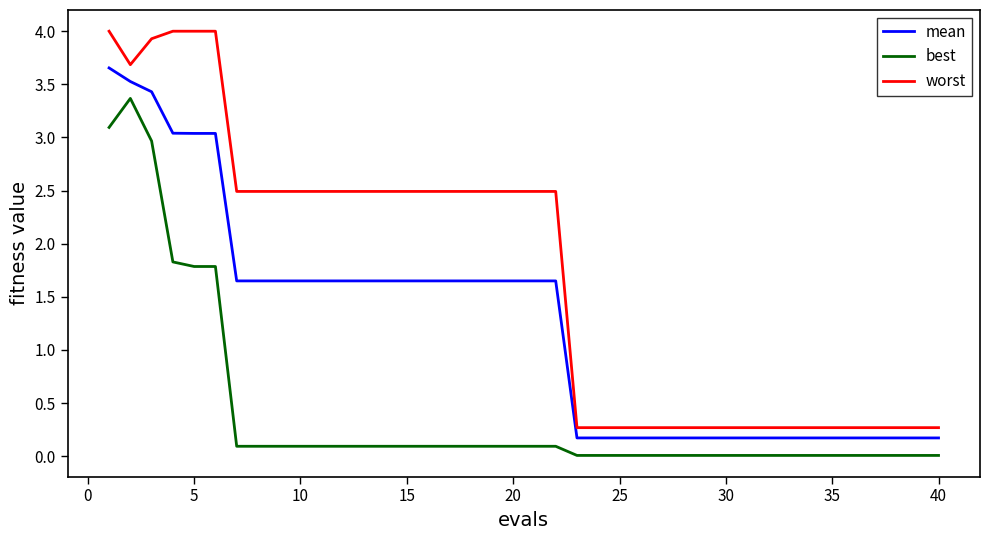

Which series has the largest range (max minus min)?

worst